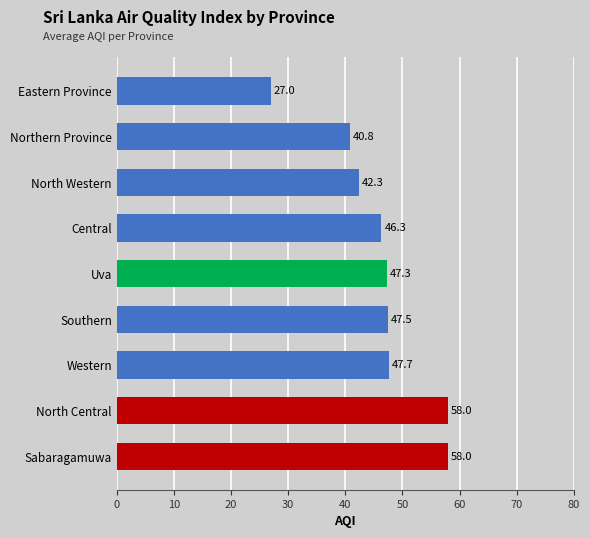

What is the maximum value shown in the chart?

58.0